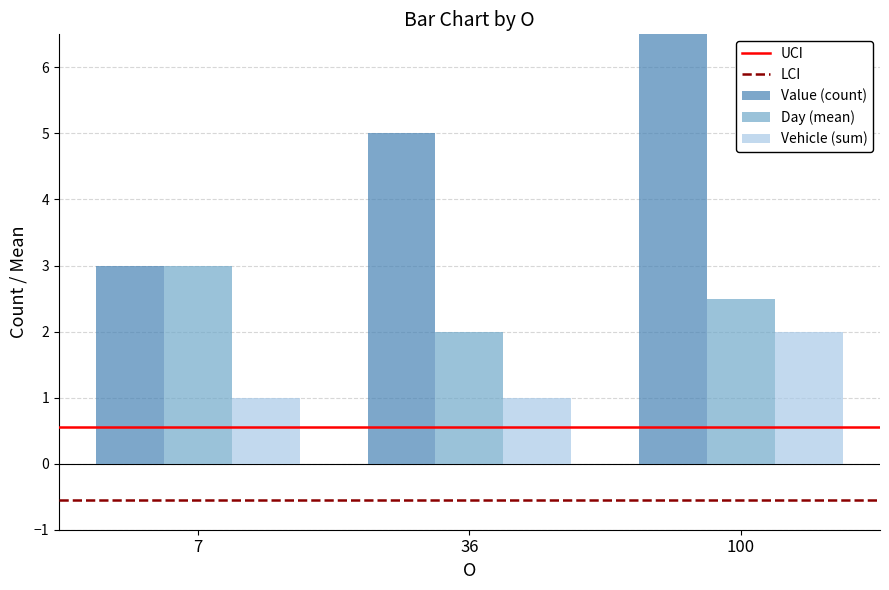

Which category has the lowest value across all series?

36